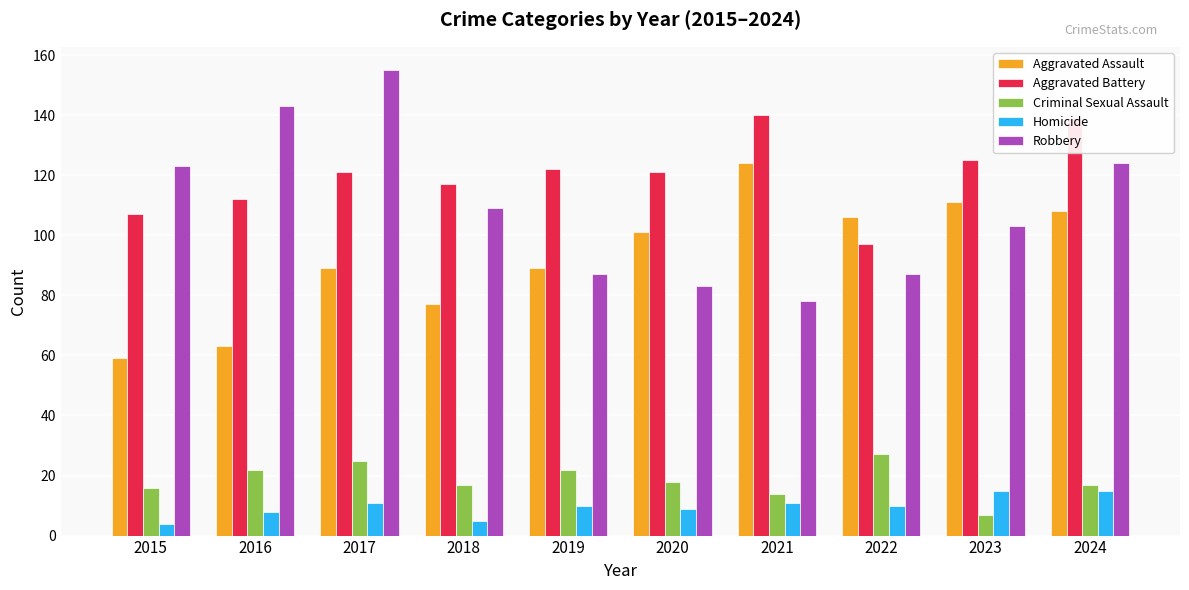

What is the minimum value shown in the chart?

4